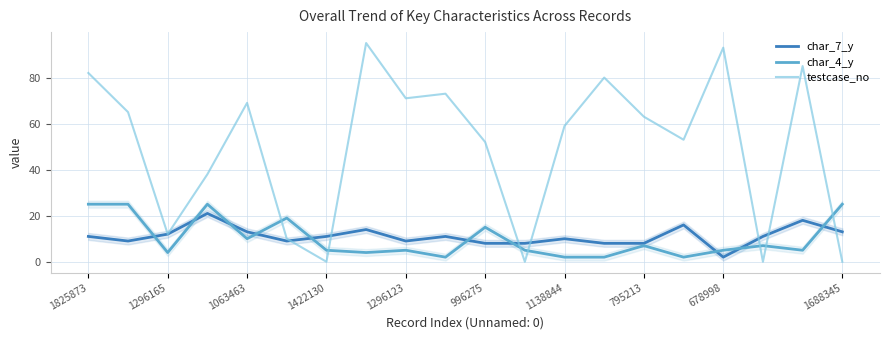

What is the total value across all series at 1296165?

28